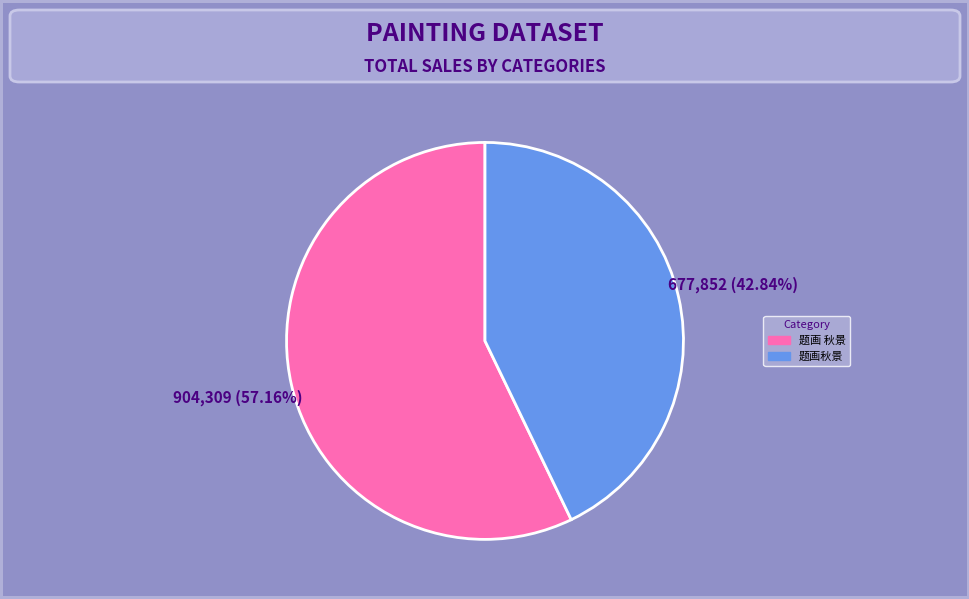

What percentage is NOT represented by 题画秋景?

57.2%